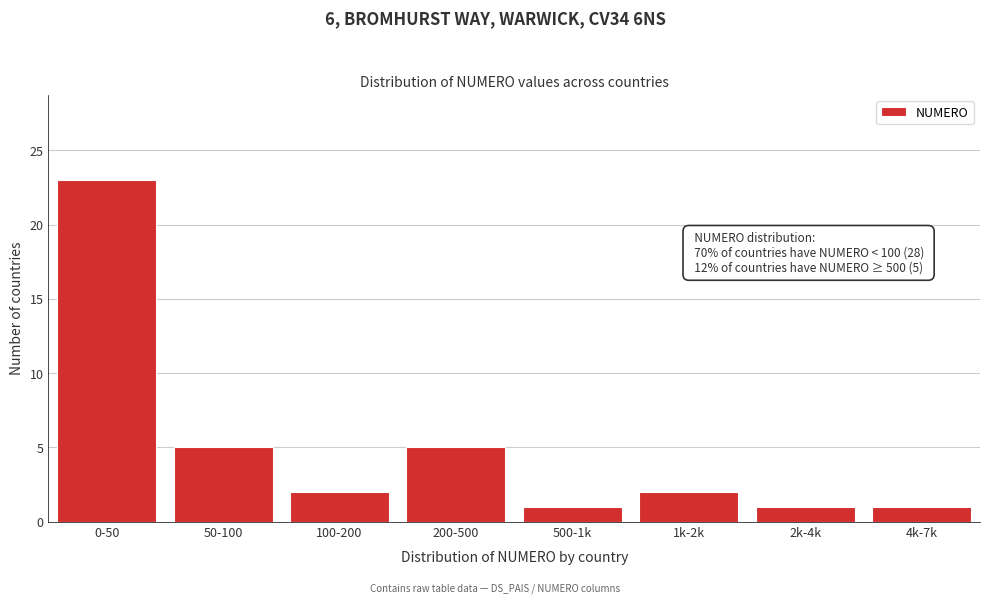

Reading left to right, transcribe all the data shown in this chart.

23	5	2	5	1	2	1	1